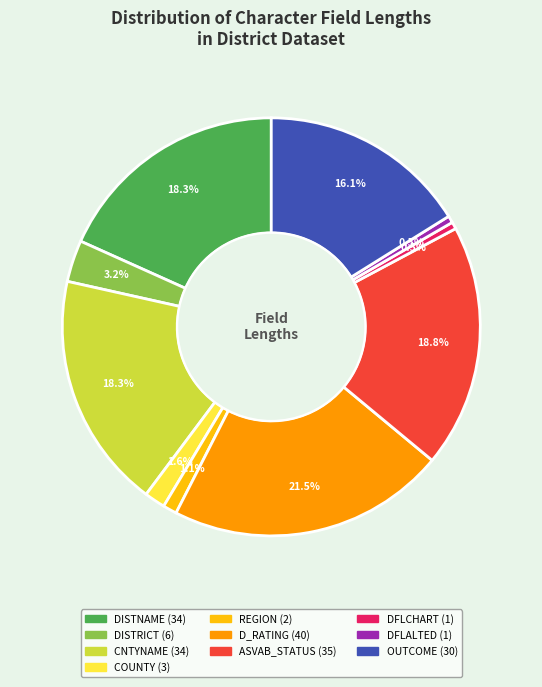

To the nearest percent, what is the difference between the D_RATING and DFLCHART slice percentages?

21%